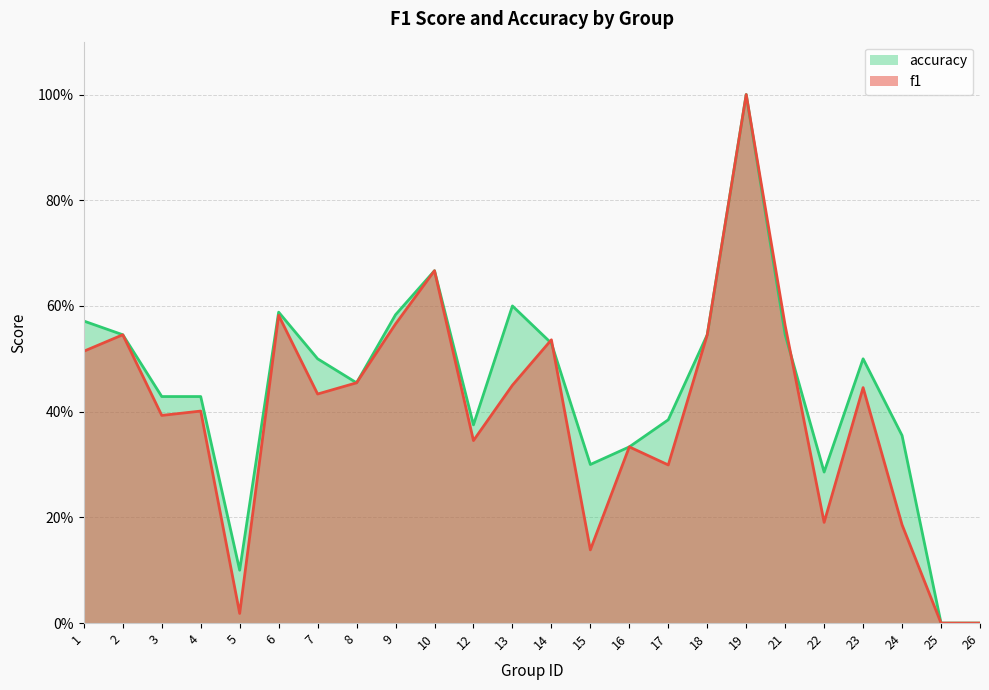

How many lines are shown in the chart?

2